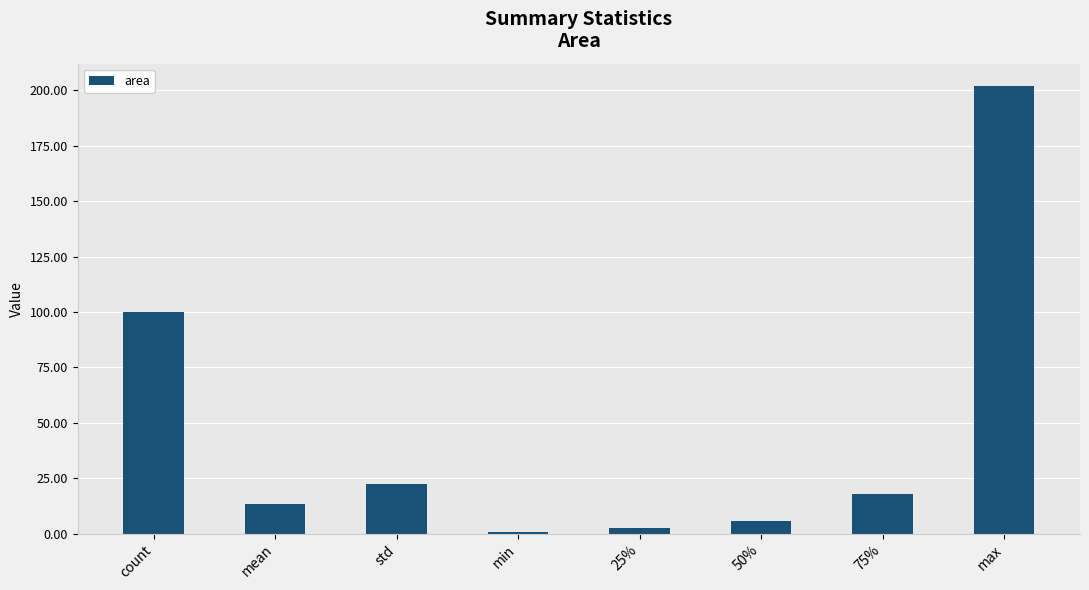

At which category does the chart reach its peak across all series?

max